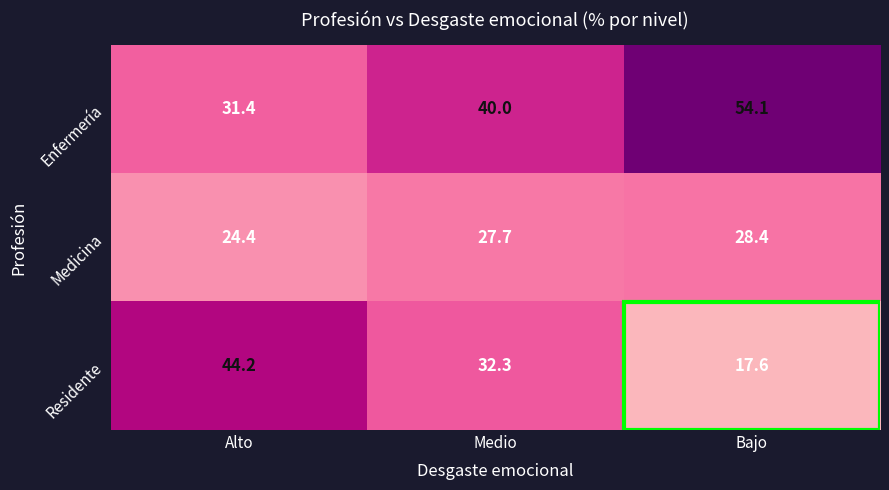

At which label is Medicina closest to 26?

Alto